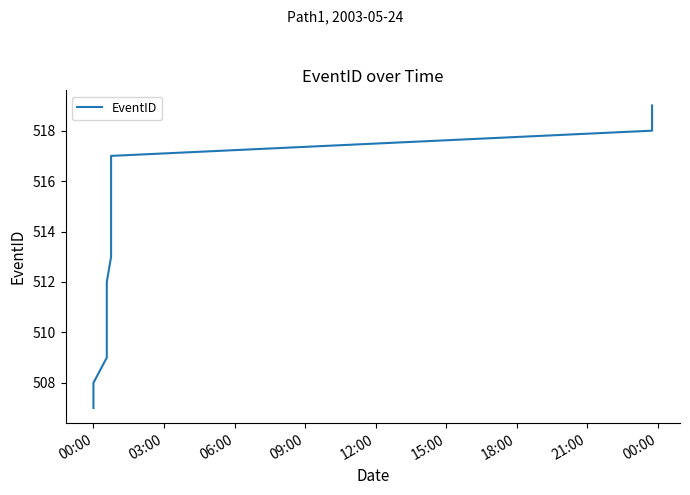

What is the sum of all values?

6669